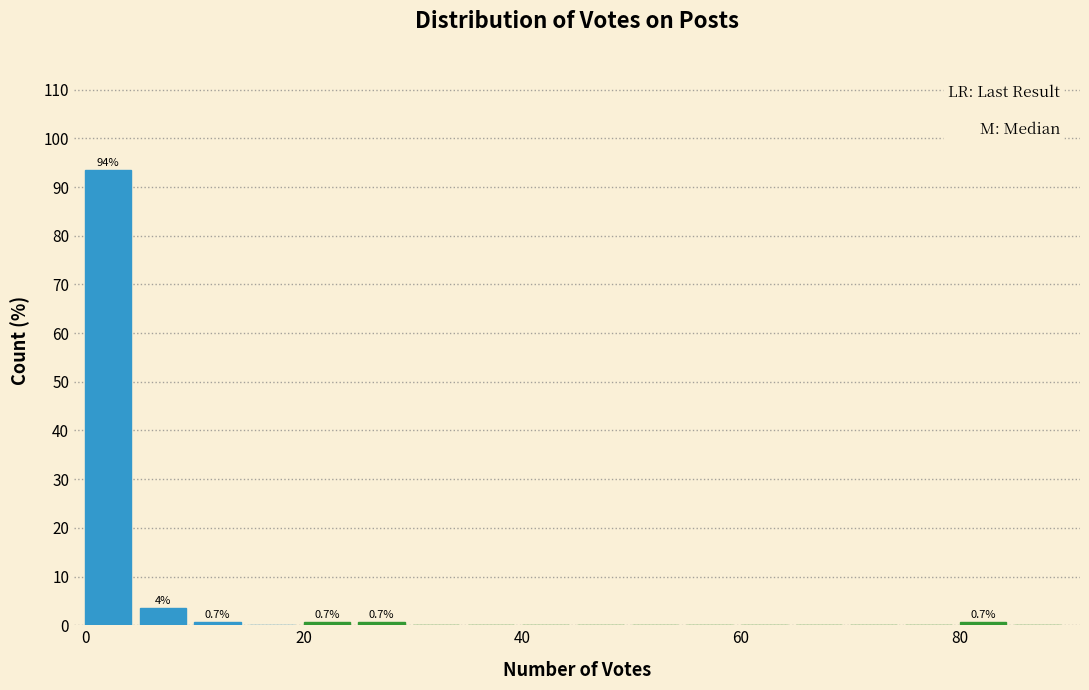

Read against the x-axis, roughly where is the centre of the tallest bar?

2